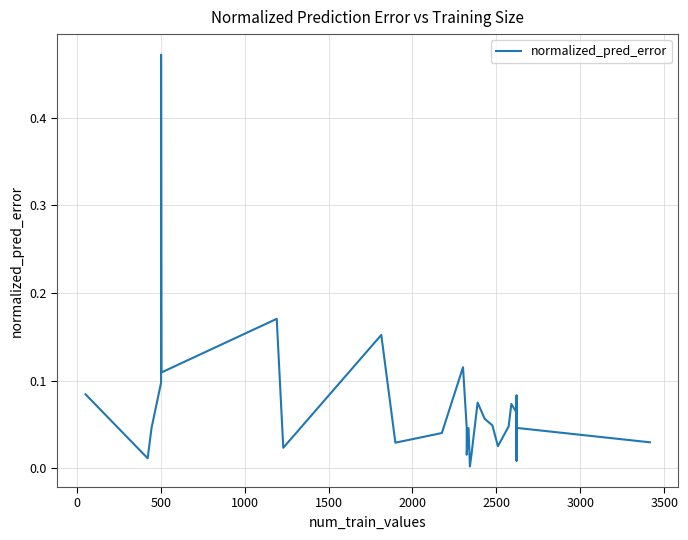

What is the label of the 14th point from the left?

13